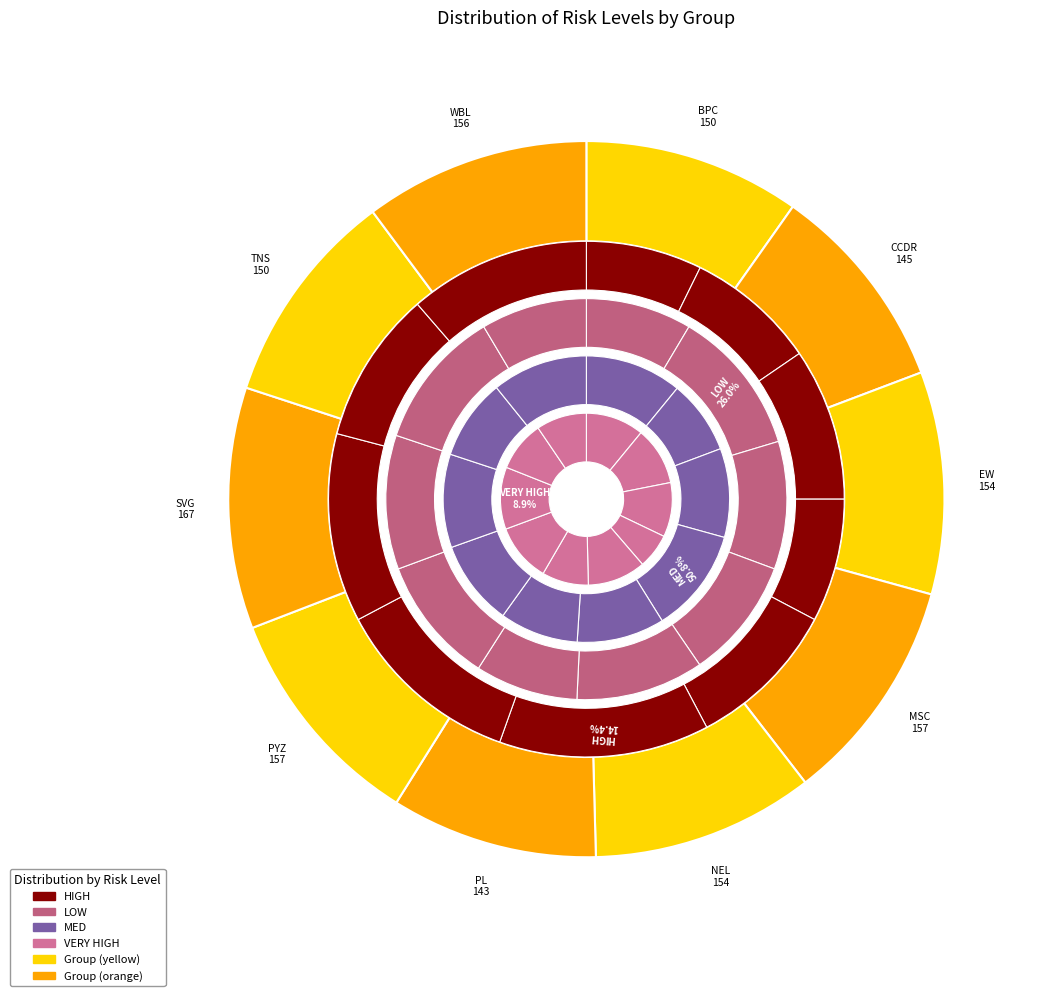

Count the number of slices in the pie.

10